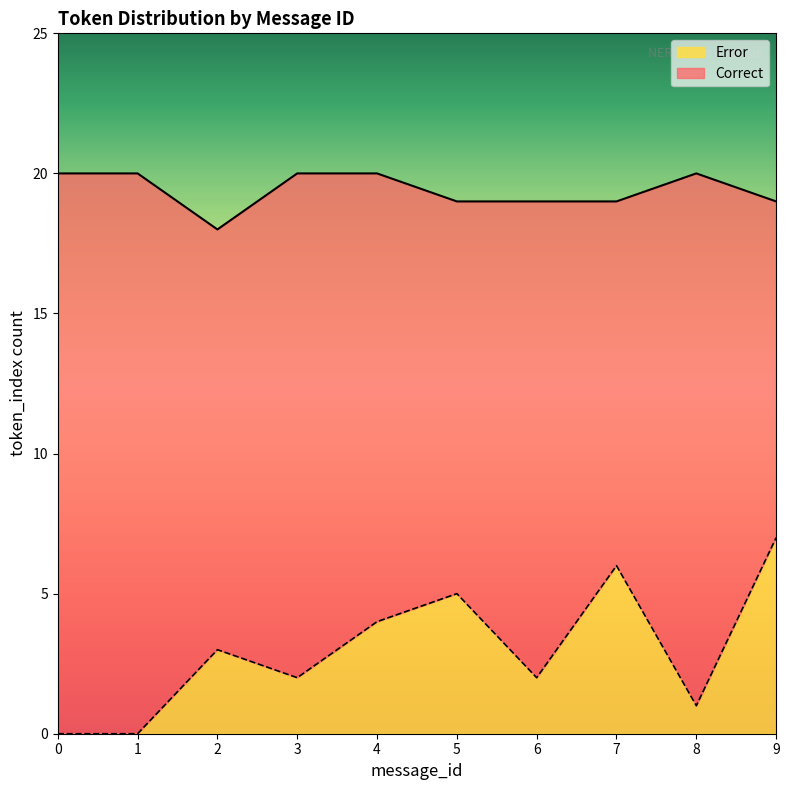

At 2, list the series in order from largest to smallest.

Correct, Error